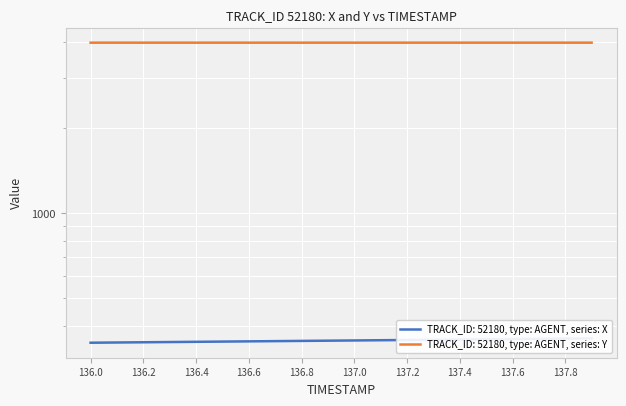

What is the label of the 14th point from the right?

136.6